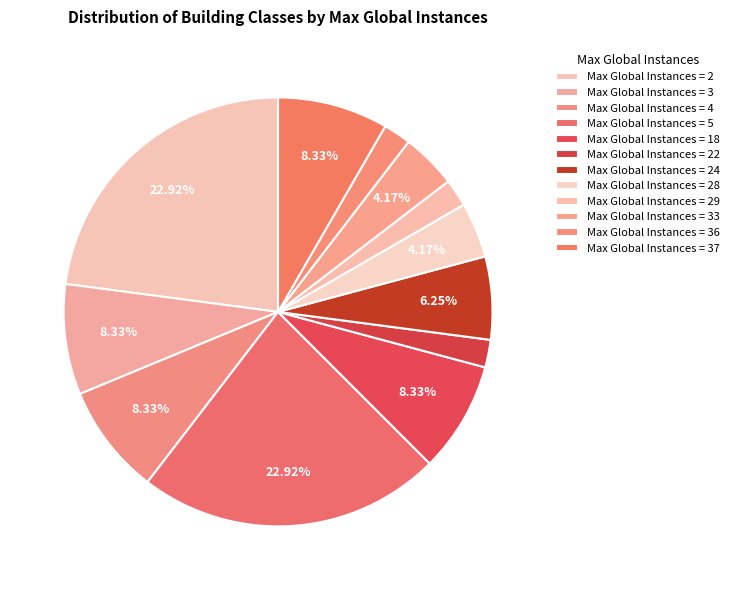

What is the change in value from Max Global Instances = 24 to Max Global Instances = 33?

-1